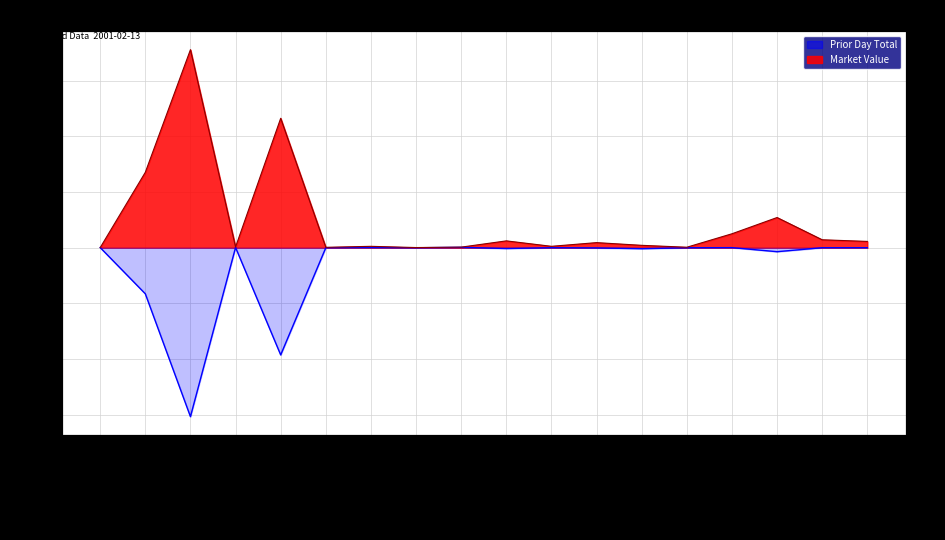

Reading left to right, transcribe all the data shown in this chart.

Market Value: 3TEC Warrants=91937.3	Active Power=67648299.2	Avici Systems=177681725.0	Carrizo Warrants=655531.6	Catalytica After 12/14=116115000.0	Paradigm=351859.6	Place Resources=1237703.2	DevX Energy Common=142287.4	DevX Energy Pref=518400.0	Quicksilver=6132352.9	Amerada Hess Exposure=1250000.0	Ameritex=4563600.0	Basic Energy Preferred=2136334.0	Black Bay=429975.0	Brigham Secured SubDebt=12500000.0	HV Marine Warrants=27082500.0	Industrial Holdings=7121810.0	Invasion Energy=5644007.0
Prior Day Total: 3TEC Warrants=114437.3	Active Power=-41350764.8	Avici Systems=-151569615.3	Carrizo Warrants=210713.3	Catalytica After 12/14=-96193120.8	Paradigm=-14972.8	Place Resources=186715.4	DevX Energy Common=-57410.1	DevX Energy Pref=374070.0	Quicksilver=-727840.3	Amerada Hess Exposure=0.0	Ameritex=-188421.3	Basic Energy Preferred=-888390.5	Black Bay=-57827.9	Brigham Secured SubDebt=65511.0	HV Marine Warrants=-3569065.5	Industrial Holdings=0.0	Invasion Energy=0.0